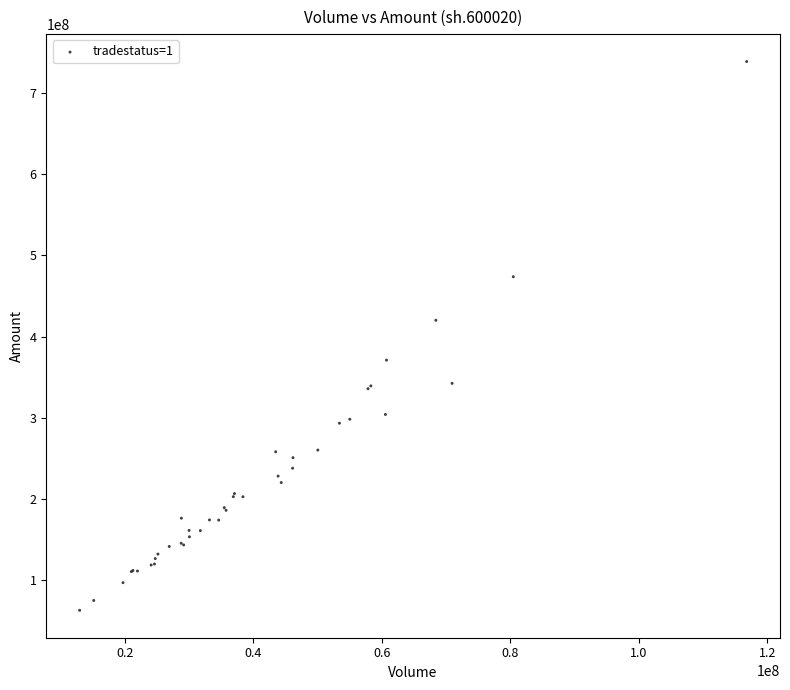

What Y value in the scatter plot is closest to 400760157?

419986241